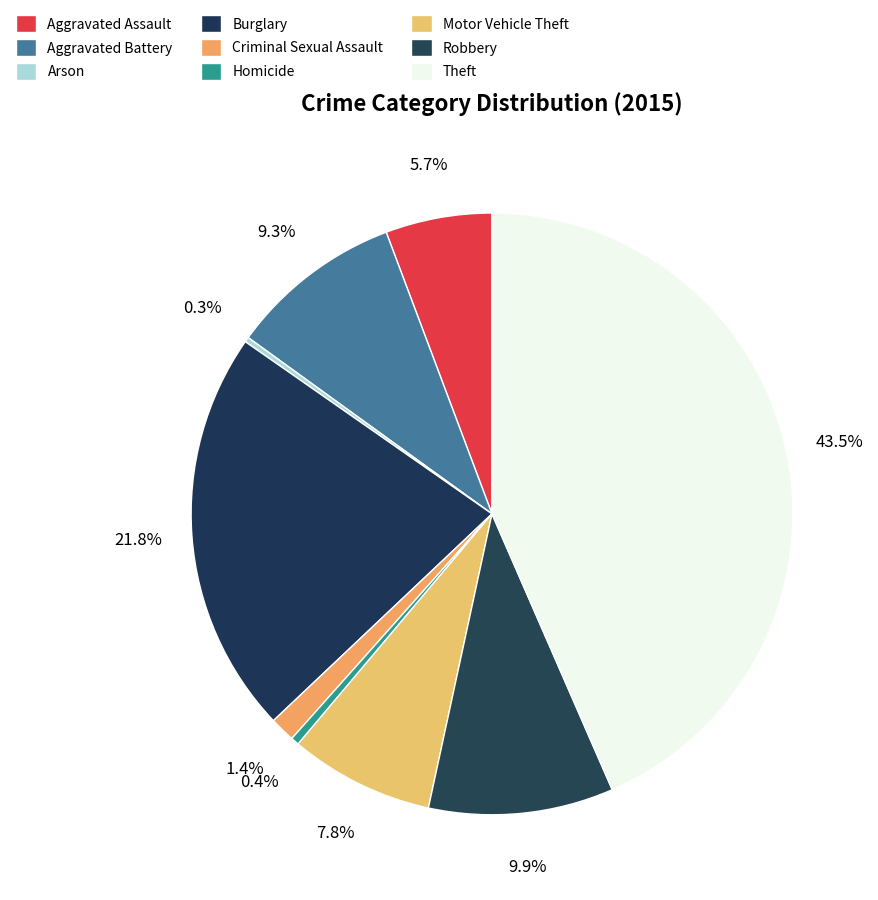

What percentage is NOT represented by Theft?

56.5%